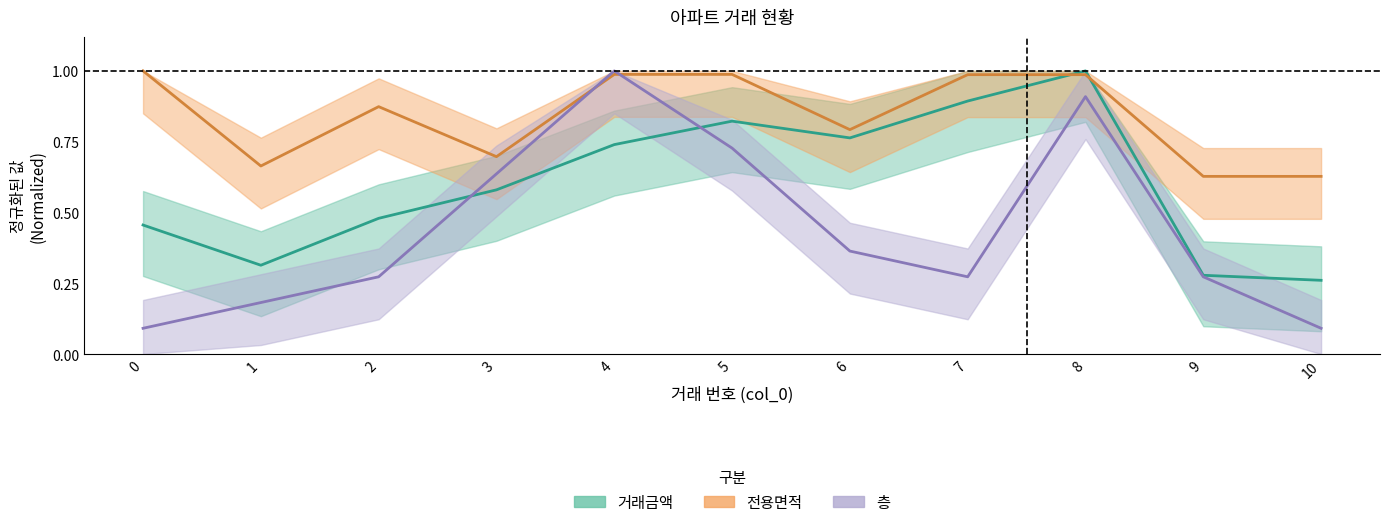

After their last crossing, which series has the higher values: 거래금액 or 층?

거래금액